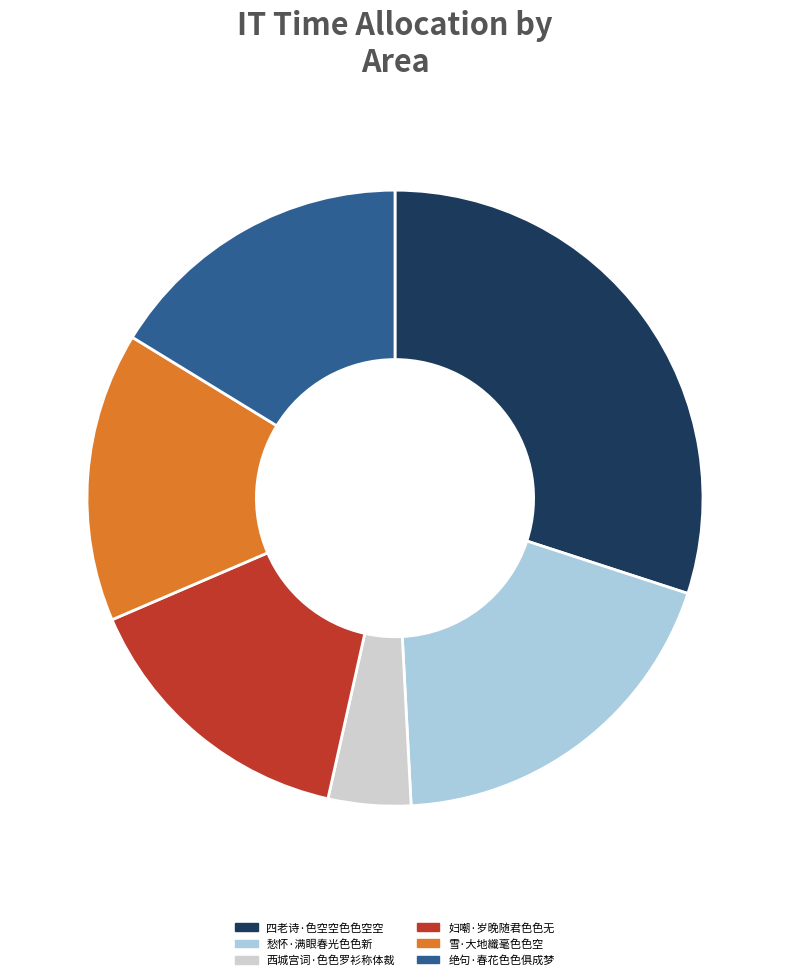

Is it true that 四老诗·色空空色色空空 is 21% of the pie?

False